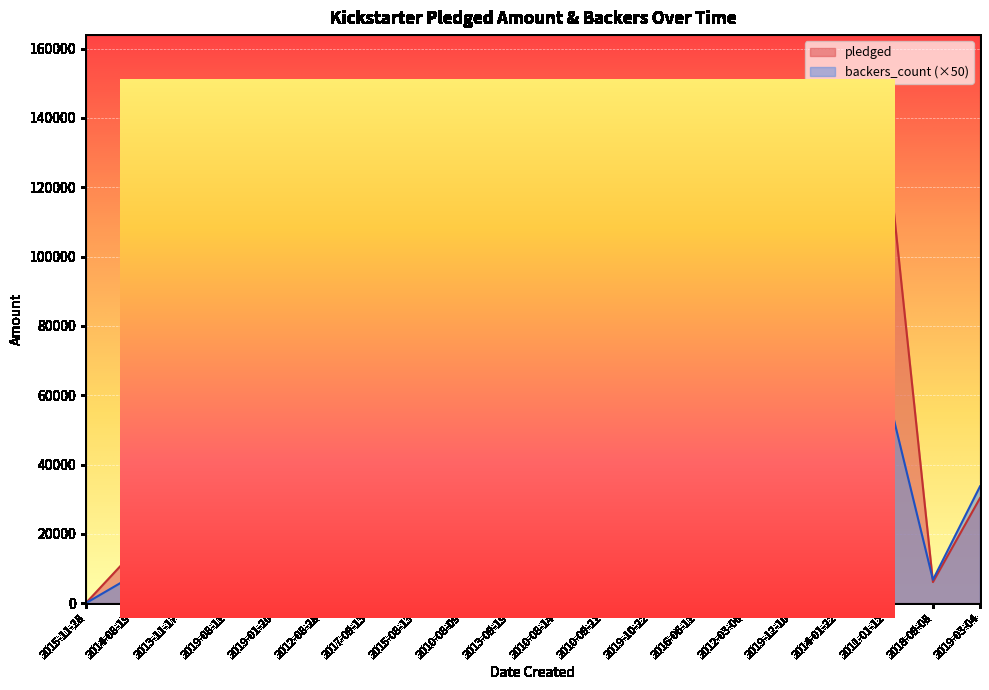

True or false: backers_count and pledged cross at least once.

True